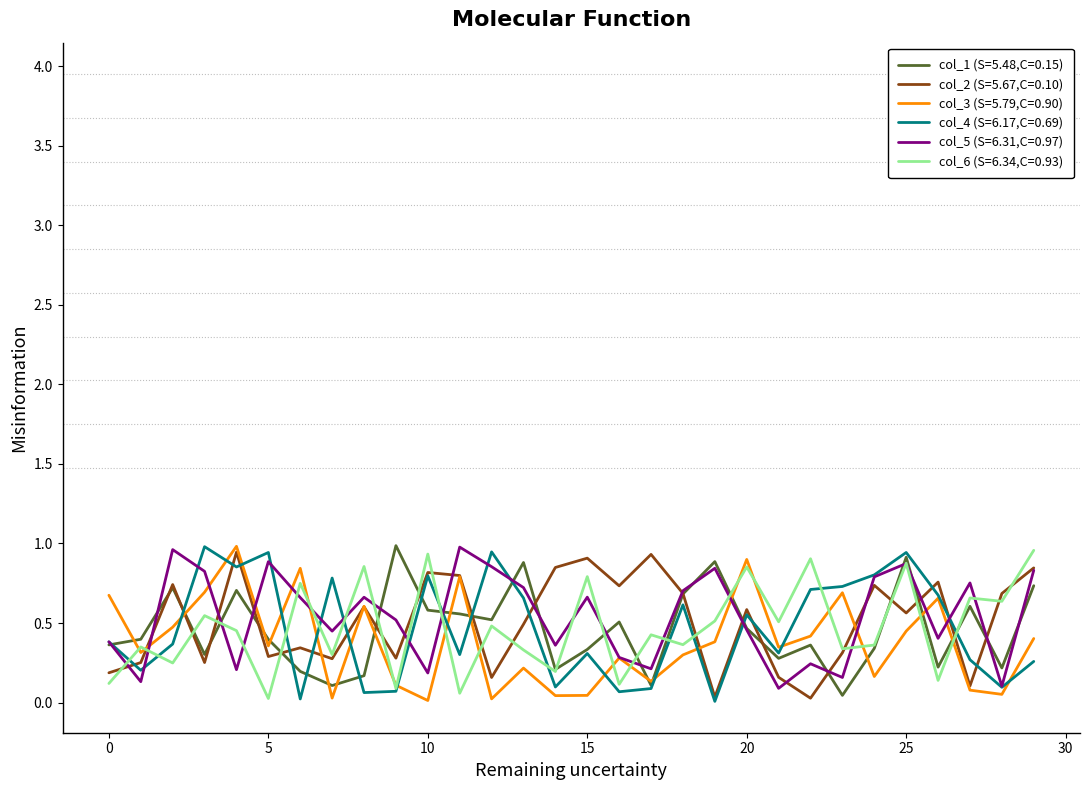

What is the greatest value displayed?

1.0